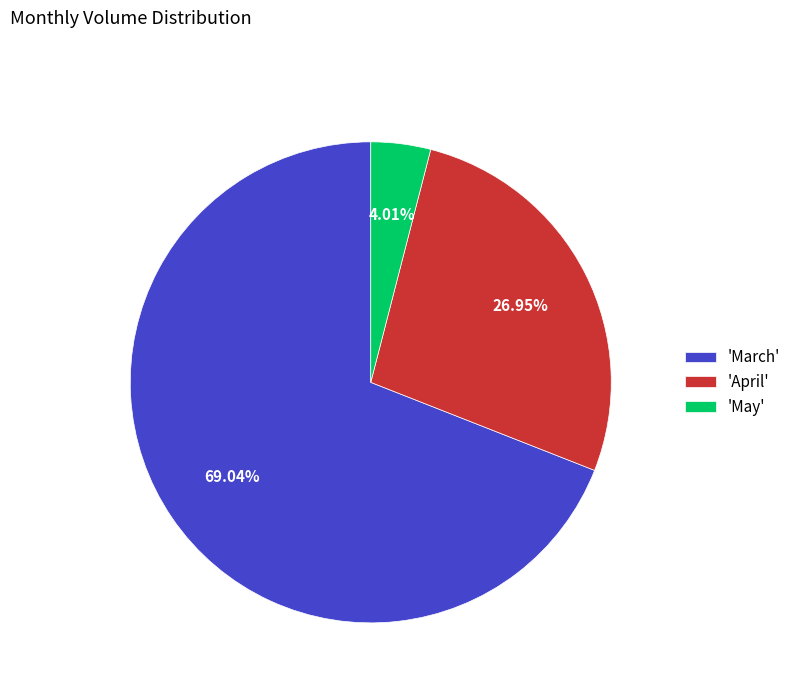

Approximately how many times larger is the value at 'April' compared to 'March'?

0.4